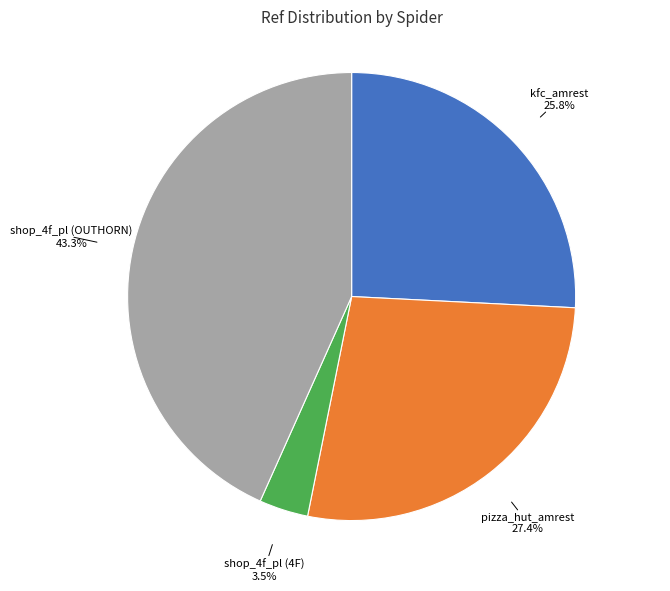

How many slices are in this pie chart?

4